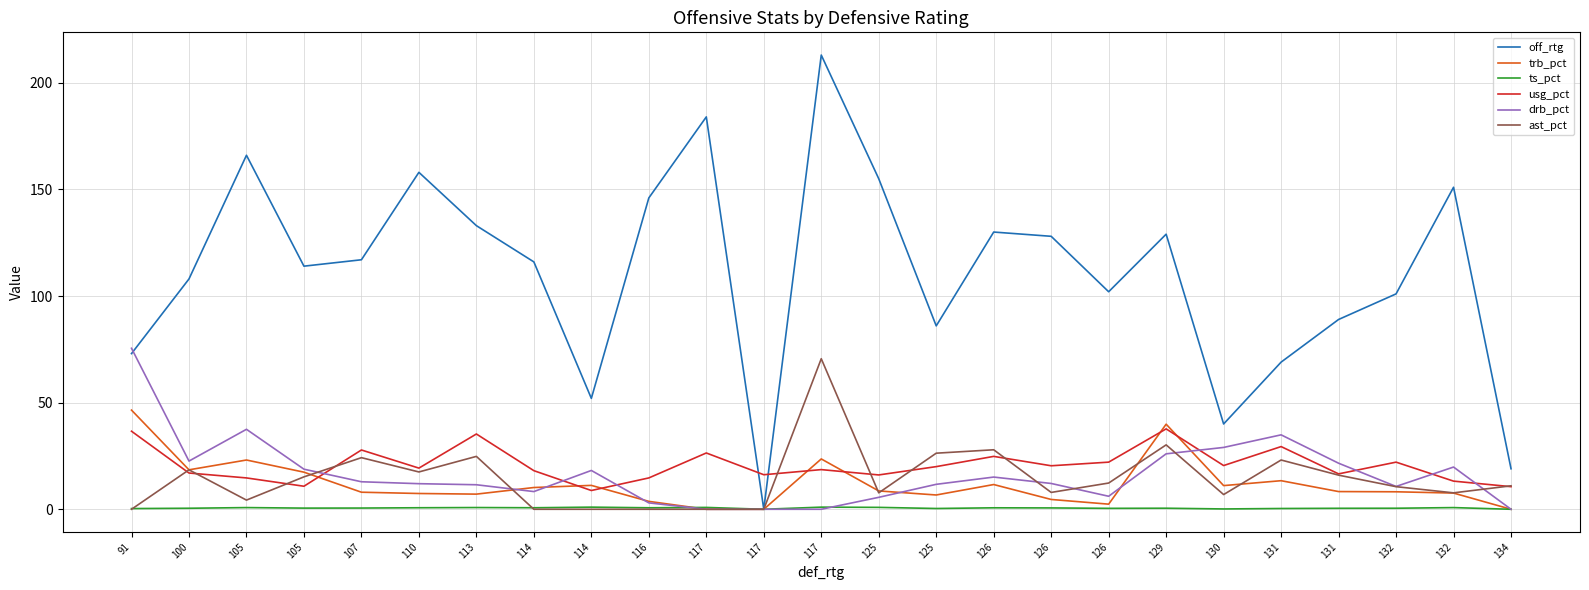

How many intersections are there between ast_pct and ts_pct?

2